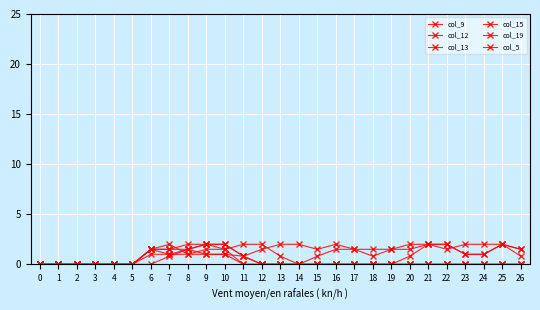

What is the average value of the col_15 series?

1.1